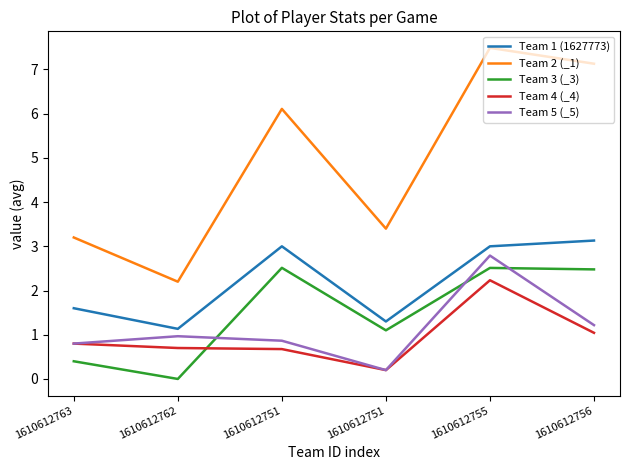

What is the greatest value displayed?

7.5